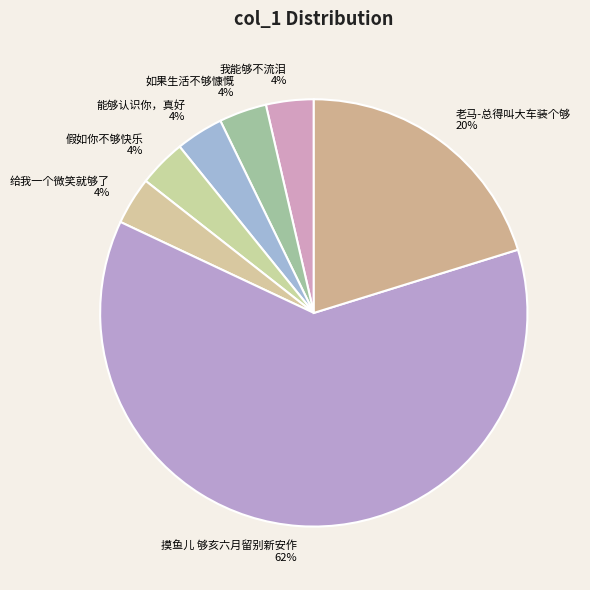

What is the largest slice in the pie chart?

摸鱼儿 够亥六月留别新安作